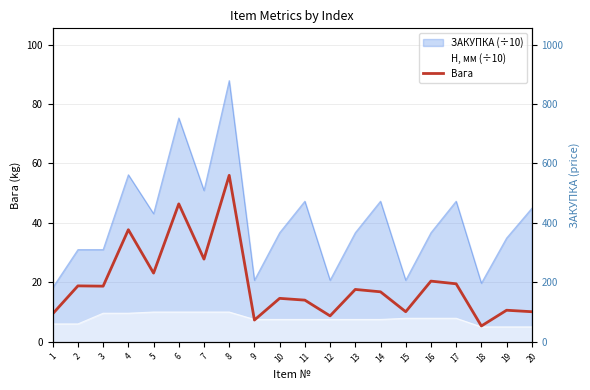

Rank the categories by value from lowest to highest.

18, 9, 12, 1, 15, 20, 19, 11, 10, 14, 13, 3, 2, 17, 16, 5, 7, 4, 6, 8